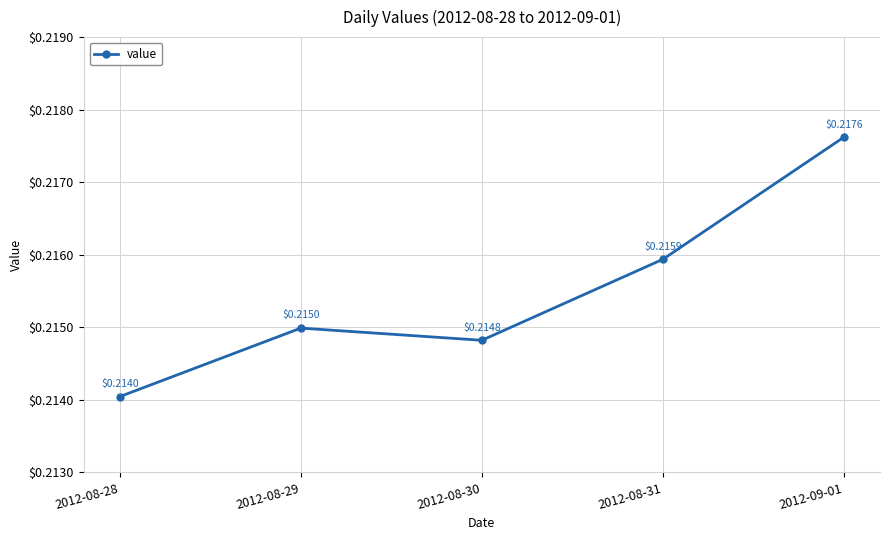

The chart shows a value of 0.1 at 2012-09-01. True or false?

False